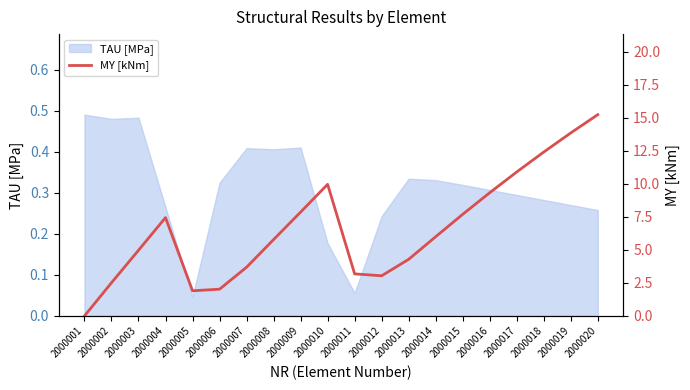

True or false: TAU [MPa] has a value of 0.4 at 2000012.

False